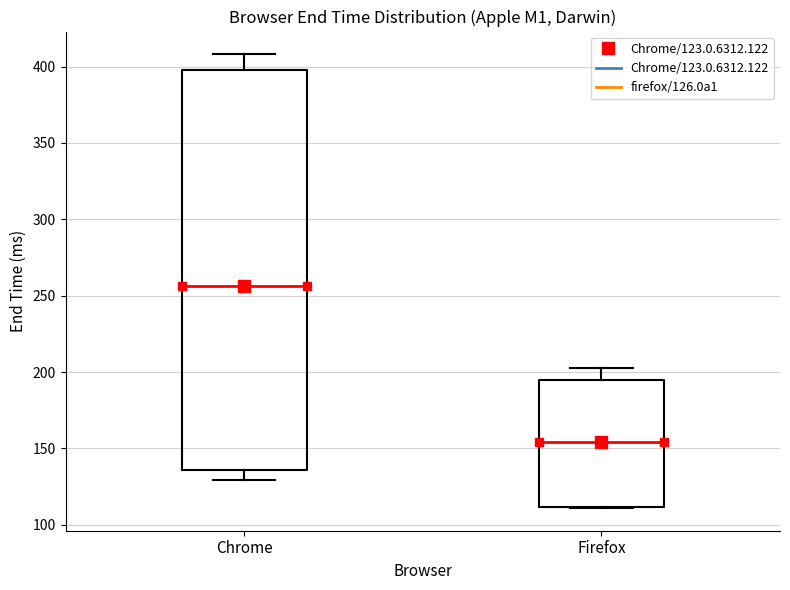

Which box has the lowest median line?

Firefox